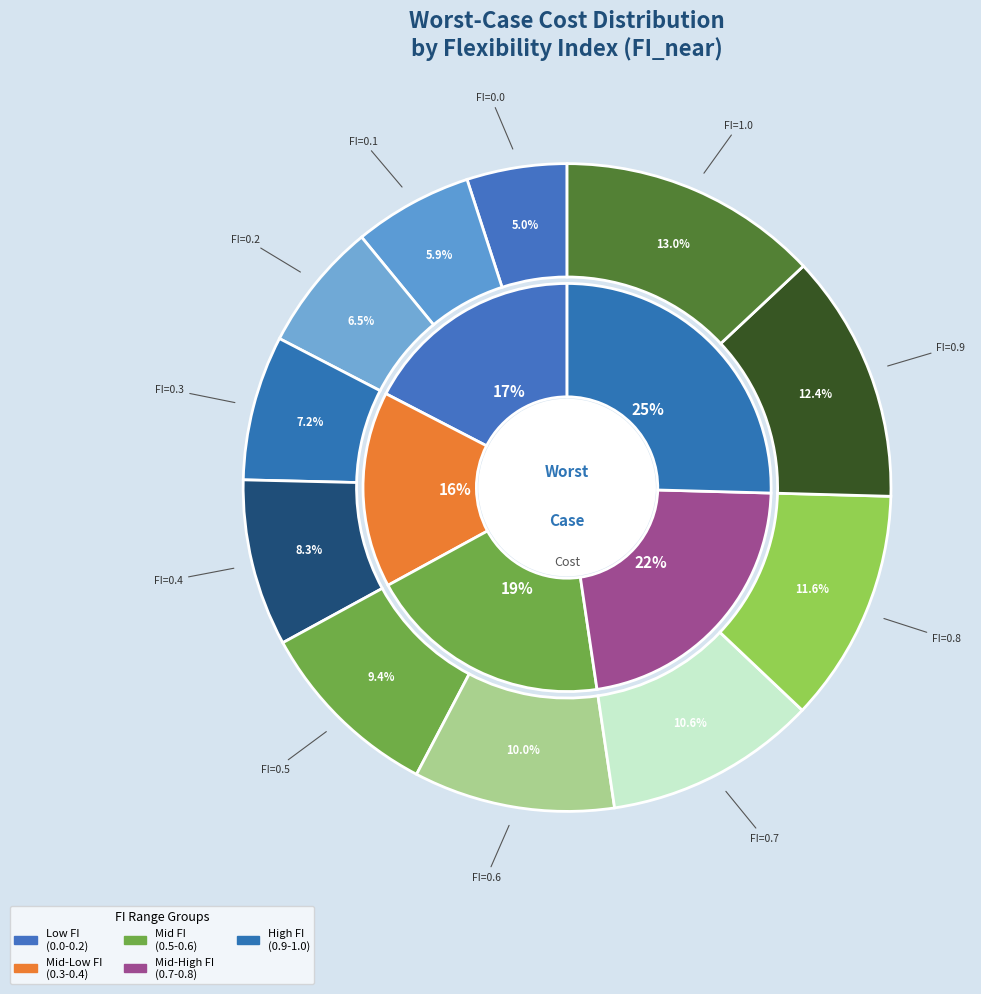

Does any single category account for the majority?

No